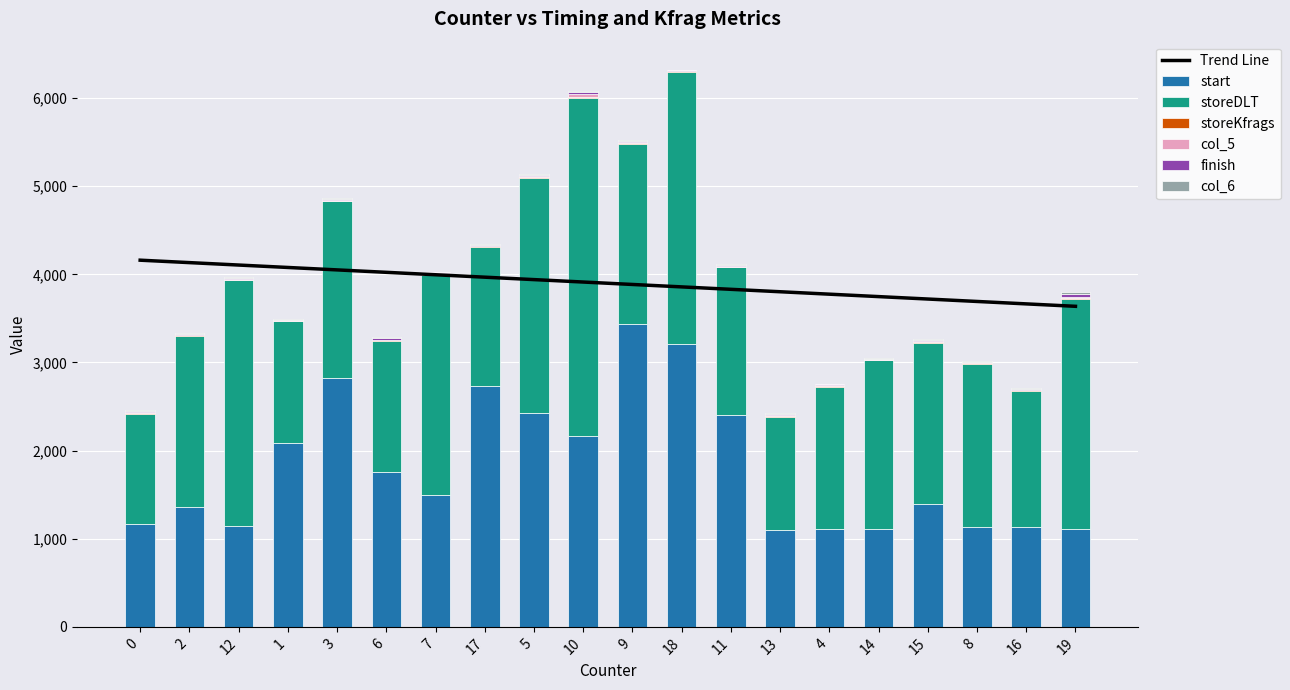

Reading left to right, what are all the values shown in this chart?

start: 0=1168	2=1365	12=1145	1=2086	3=2827	6=1757	7=1496	17=2728	5=2427	10=2161	9=3437	18=3209	11=2406	13=1102	4=1111	14=1113	15=1393	8=1131	16=1128	19=1108
storeDLT: 0=1252	2=1932	12=2790	1=1380	3=2005	6=1492	7=2499	17=1584	5=2669	10=3840	9=2045	18=3091	11=1673	13=1281	4=1616	14=1910	15=1832	8=1850	16=1548	19=2614
storeKfrags: 0=6	2=10	12=6	1=5	3=5	6=6	7=11	17=6	5=7	10=9	9=7	18=6	11=9	13=7	4=10	14=5	15=9	8=10	16=9	19=11
col_5: 0=8	2=6	12=11	1=7	3=11	6=4	7=10	17=9	5=10	10=37	9=10	18=5	11=9	13=17	4=7	14=6	15=8	8=10	16=8	19=13
finish: 0=13	2=15	12=10	1=9	3=12	6=15	7=8	17=8	5=12	10=19	9=16	18=8	11=11	13=12	4=9	14=9	15=17	8=9	16=11	19=30
col_6: 0=12	2=6	12=10	1=6	3=5	6=16	7=5	17=7	5=11	10=15	9=8	18=5	11=7	13=6	4=5	14=4	15=4	8=6	16=6	19=22